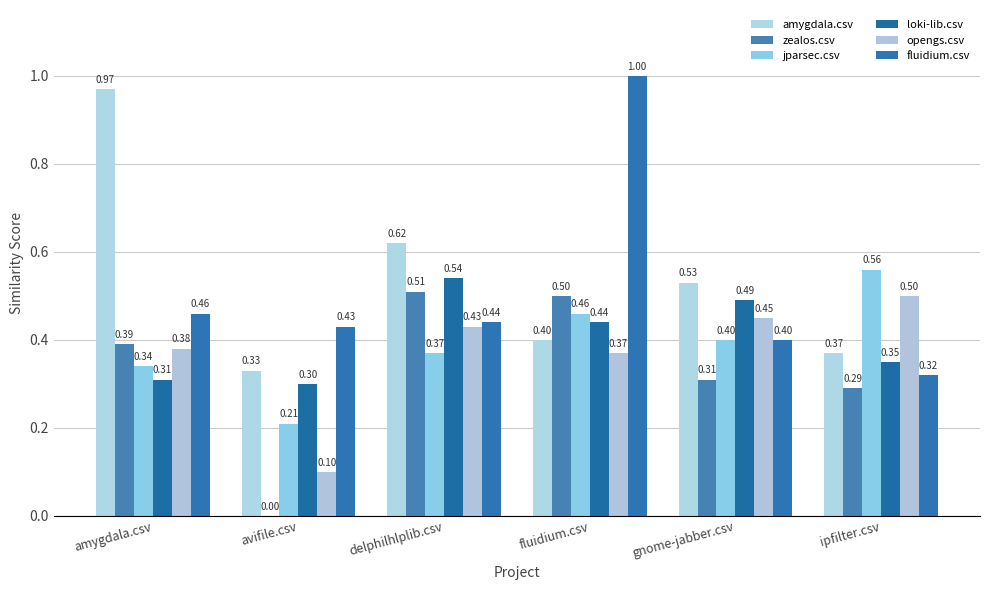

True or false: loki-lib.csv has a value of 0.5 at delphilhlplib.csv.

True